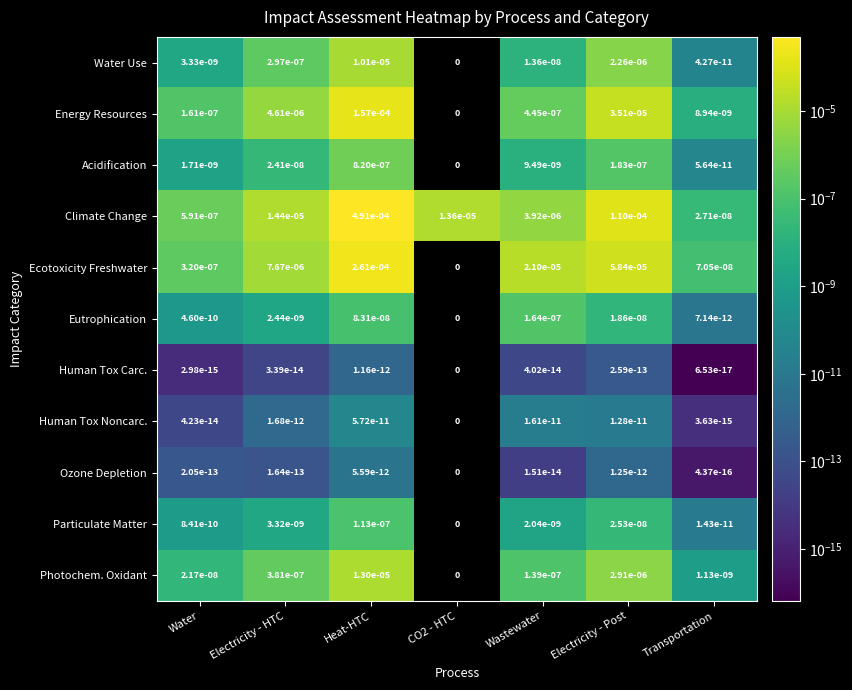

The Human Tox Noncarc. series shows 0.0 at Heat-HTC. True or false?

True